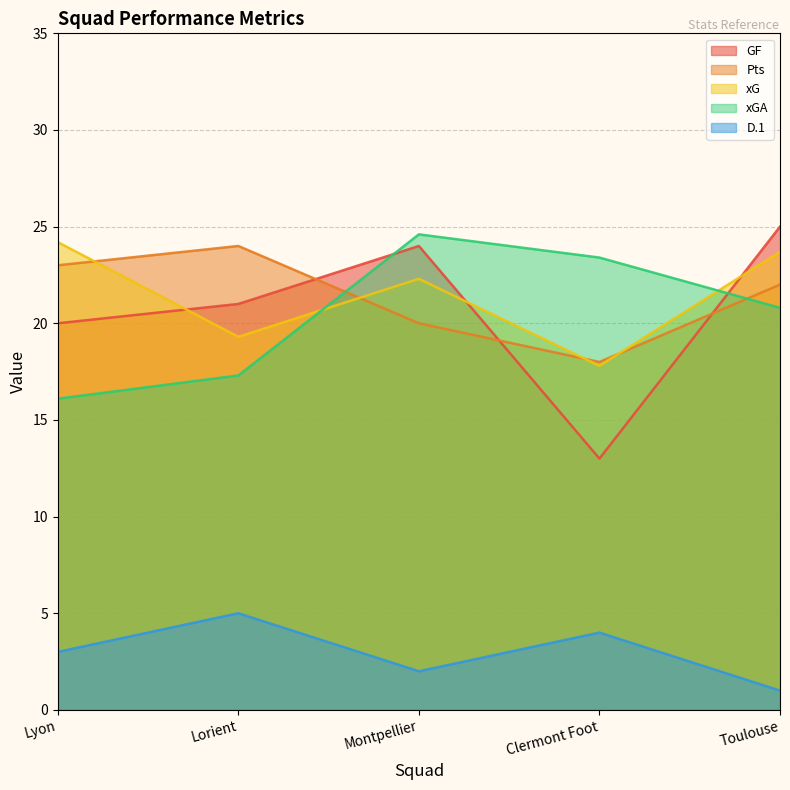

What is the average value of the Pts series?

21.4